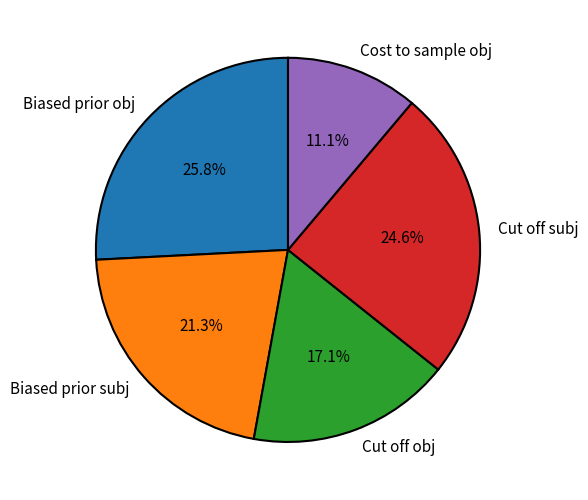

Do Biased prior subj and Cut off subj together represent more than half of the pie?

No